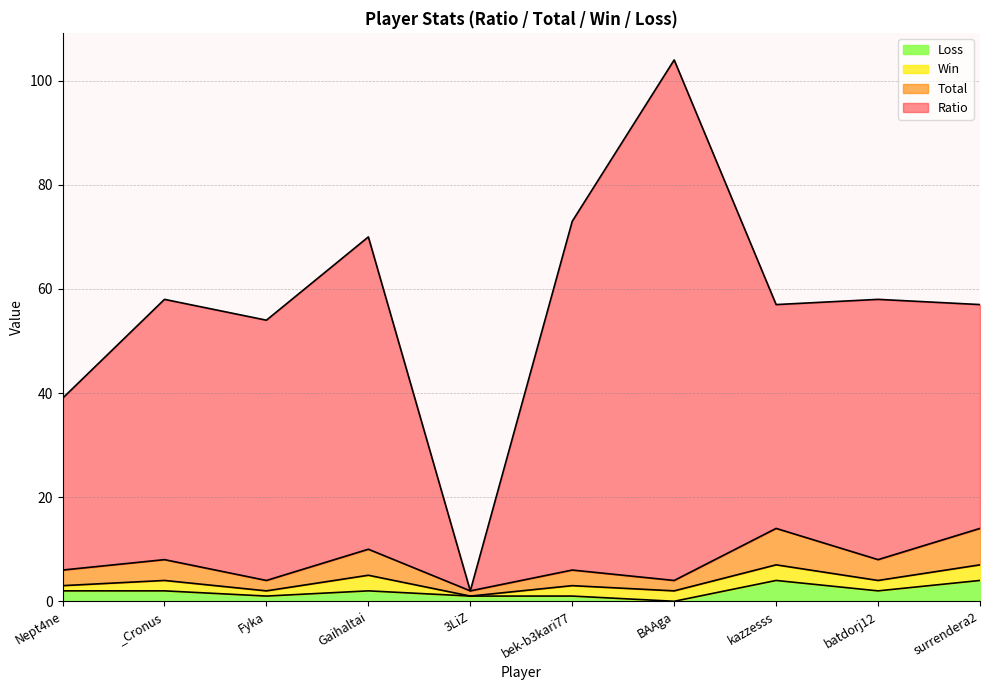

At which label is Total closest to 4?

_Cronus